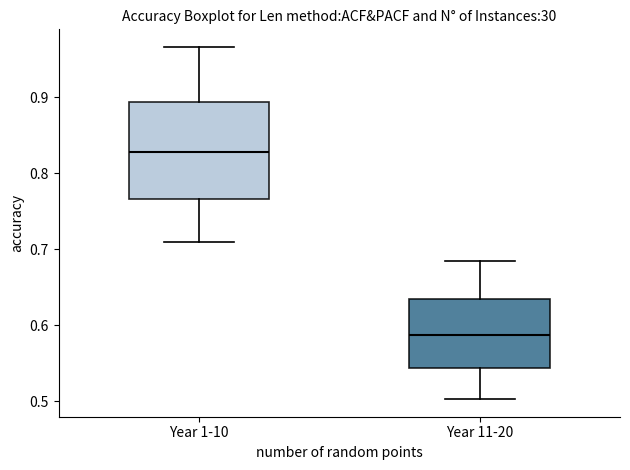

Which box has the highest median line?

Year 1-10